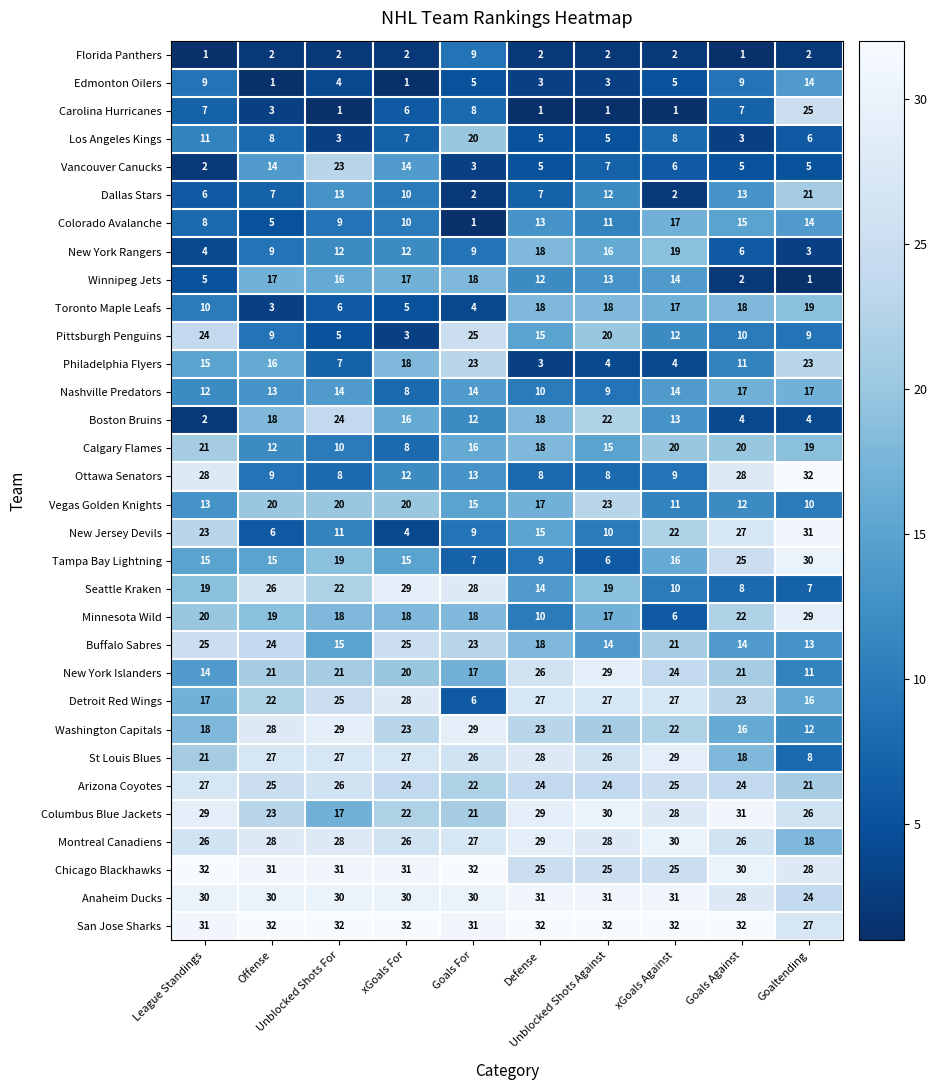

What is the difference between the maximum and minimum values in the Montreal Canadiens series?

12